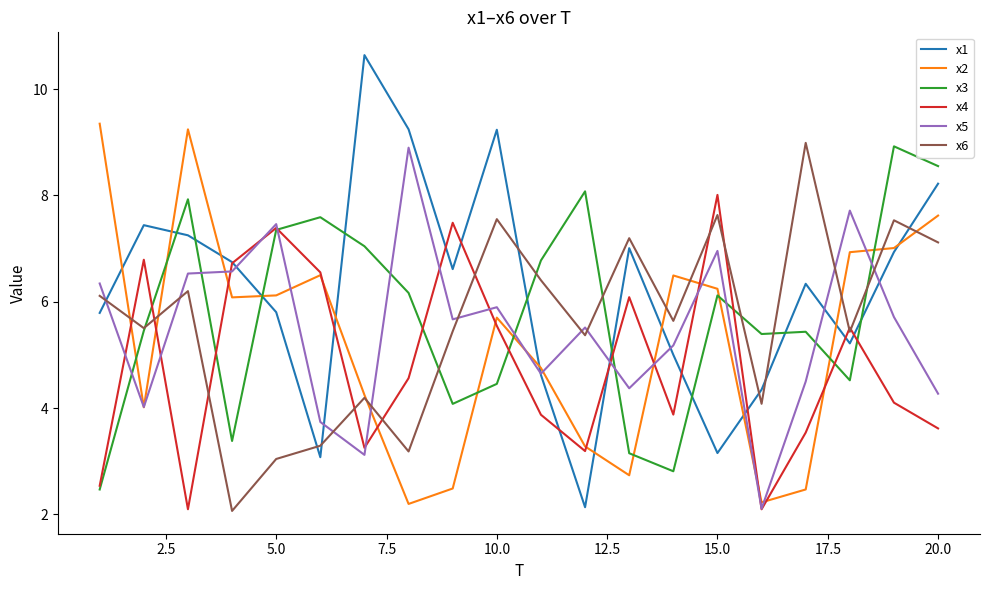

Which series has the largest range (max minus min)?

x1